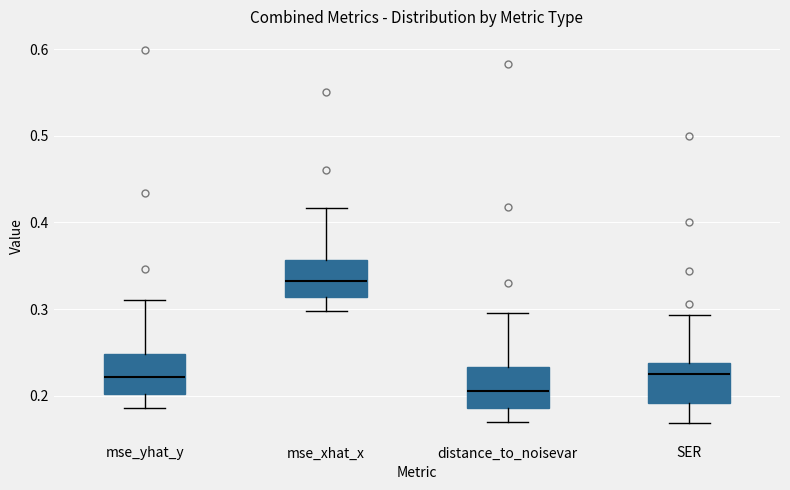

Reading left to right, read every box against the y-axis: the position of its median line, the range the box covers, and the ends of its whiskers. The values are not printed on the chart, so give them approximately, as read against the axis.

mse_yhat_y: median 0.22, box 0.20 to 0.25, whiskers 0.19 to 0.31
mse_xhat_x: median 0.33, box 0.31 to 0.36, whiskers 0.30 to 0.42
distance_to_noisevar: median 0.21, box 0.19 to 0.23, whiskers 0.17 to 0.30
SER: median 0.23, box 0.19 to 0.24, whiskers 0.17 to 0.29